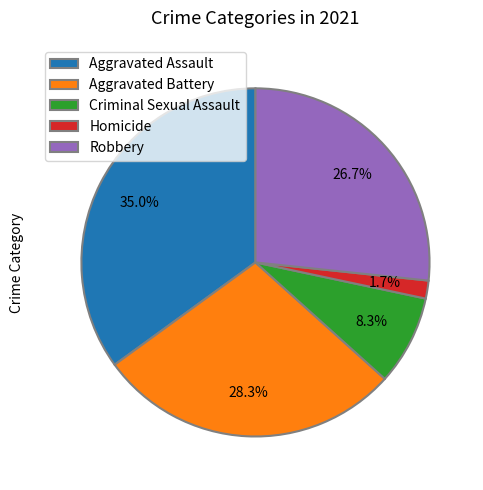

To the nearest percent, what portion does Aggravated Battery represent?

28%